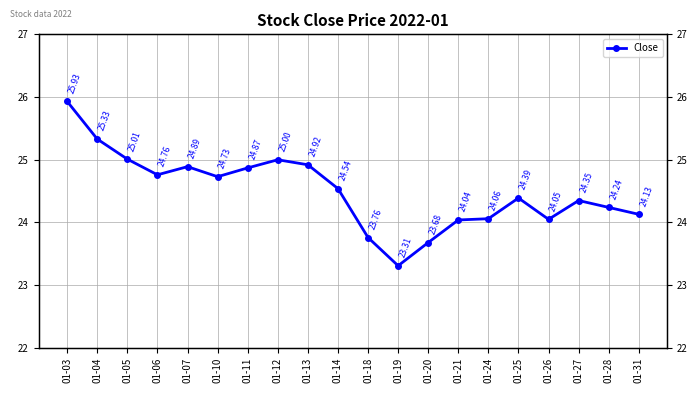

Which label corresponds to the smallest value in the chart?

01-19